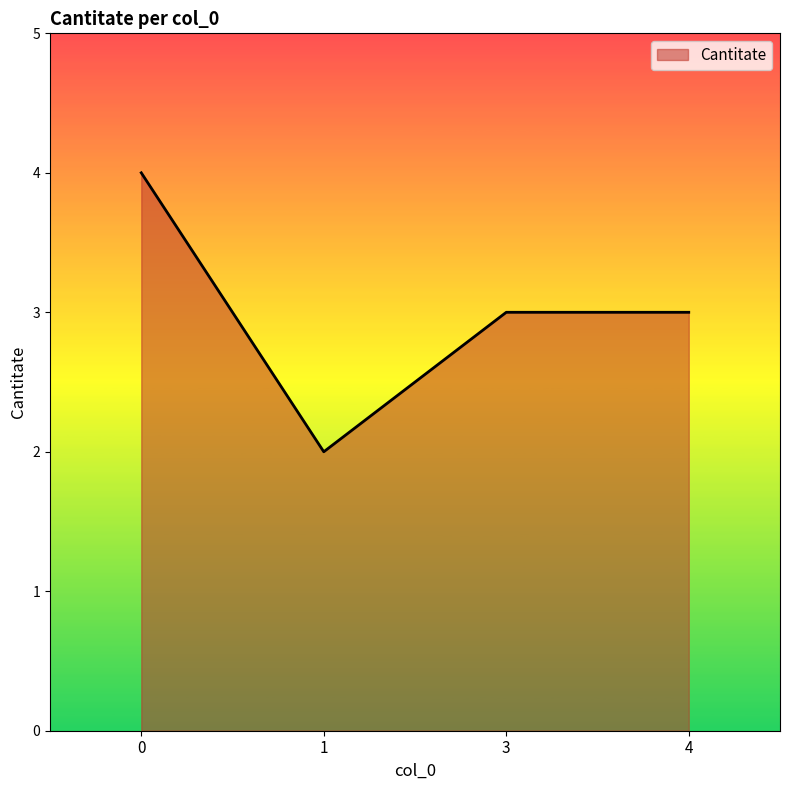

What is the difference between the maximum and minimum values?

2